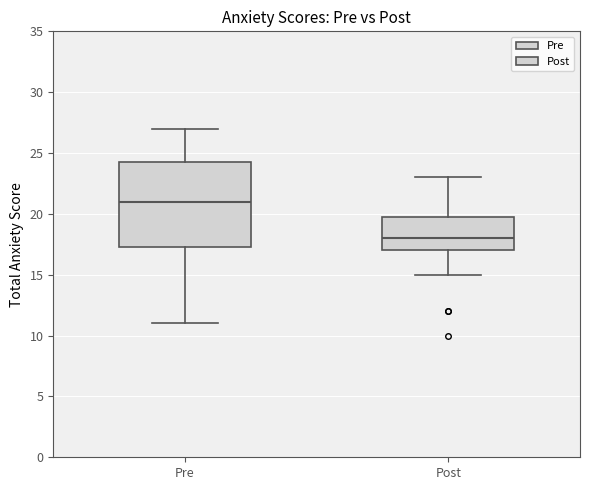

Which box's median line is the lowest?

Post